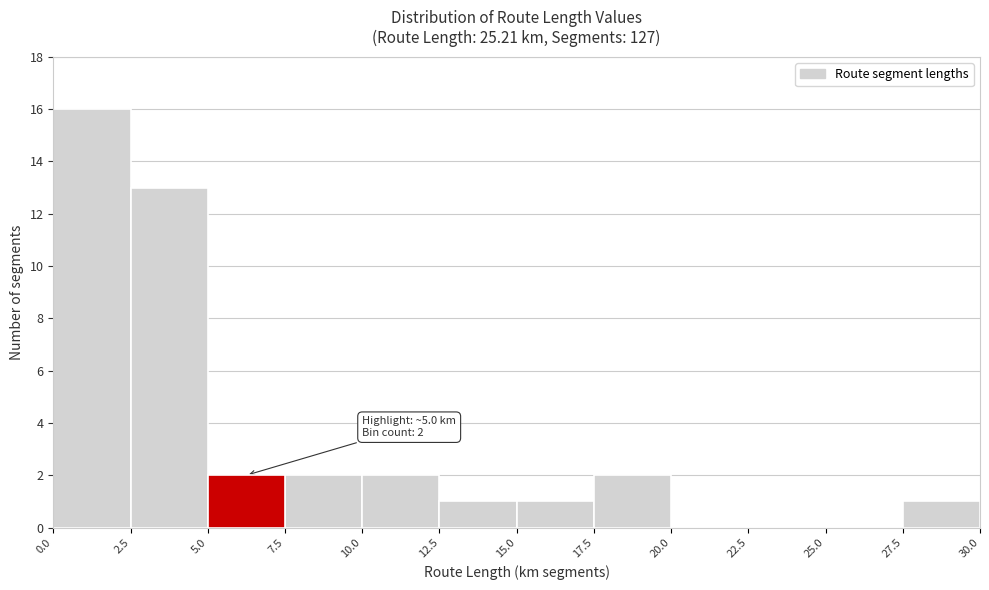

Over which range of the x-axis is the bar tallest?

0.0 to 2.5